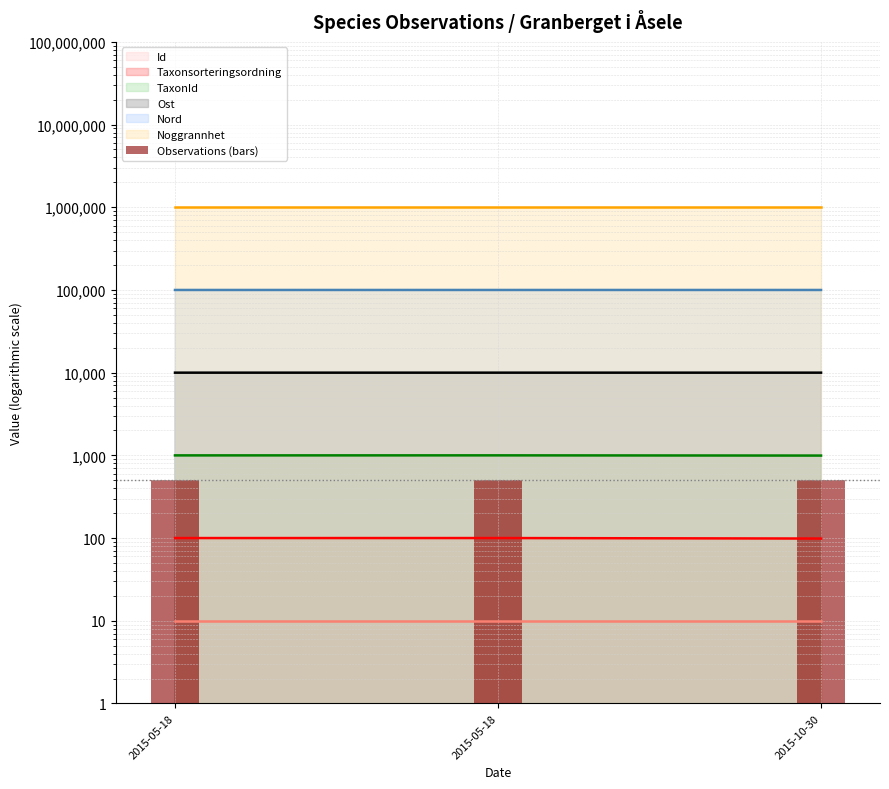

How many groups of bars are there?

3